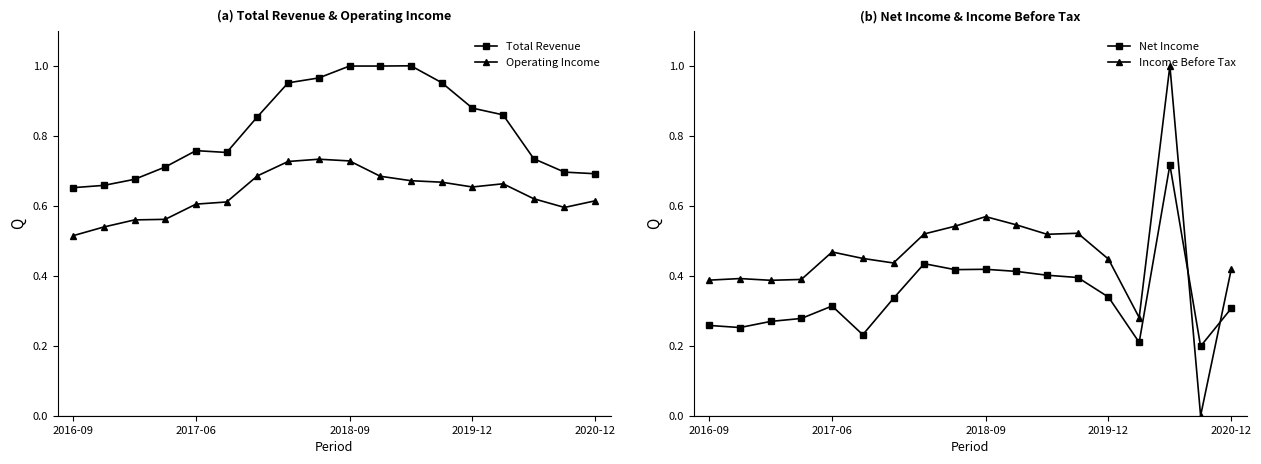

What position from the left is 16?

17